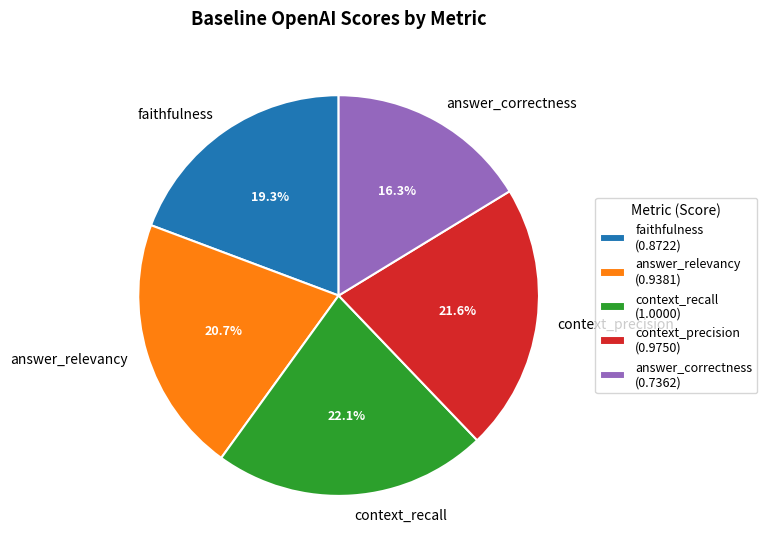

What percentage is NOT represented by context_recall?

77.9%